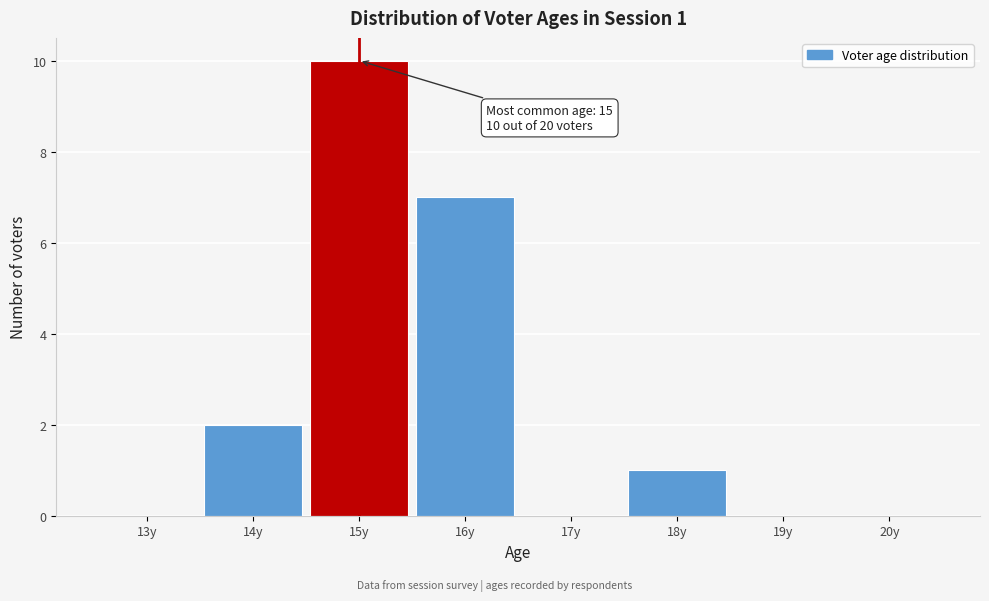

Reading left to right, extract all data points from this chart.

13y=0	14y=2	15y=10	16y=7	17y=0	18y=1	19y=0	20y=0